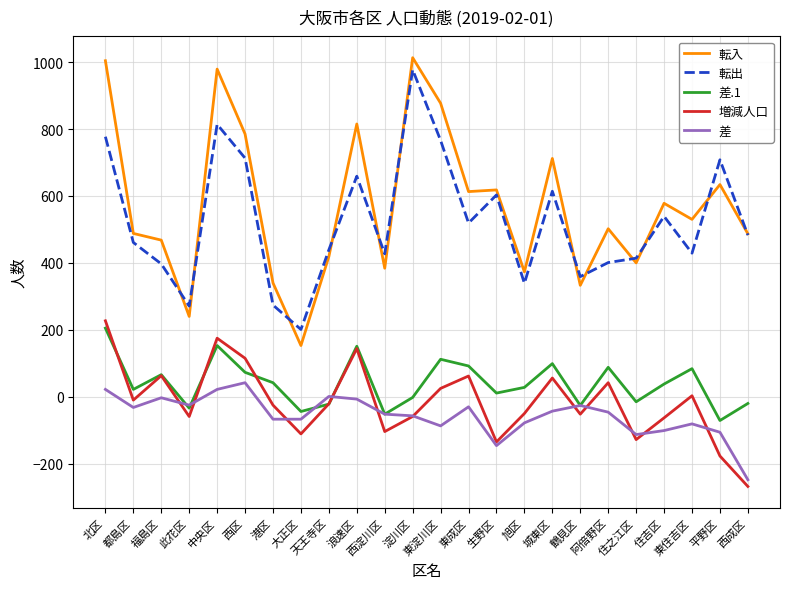

True or false: 転入 and 差 intersect in this chart.

False